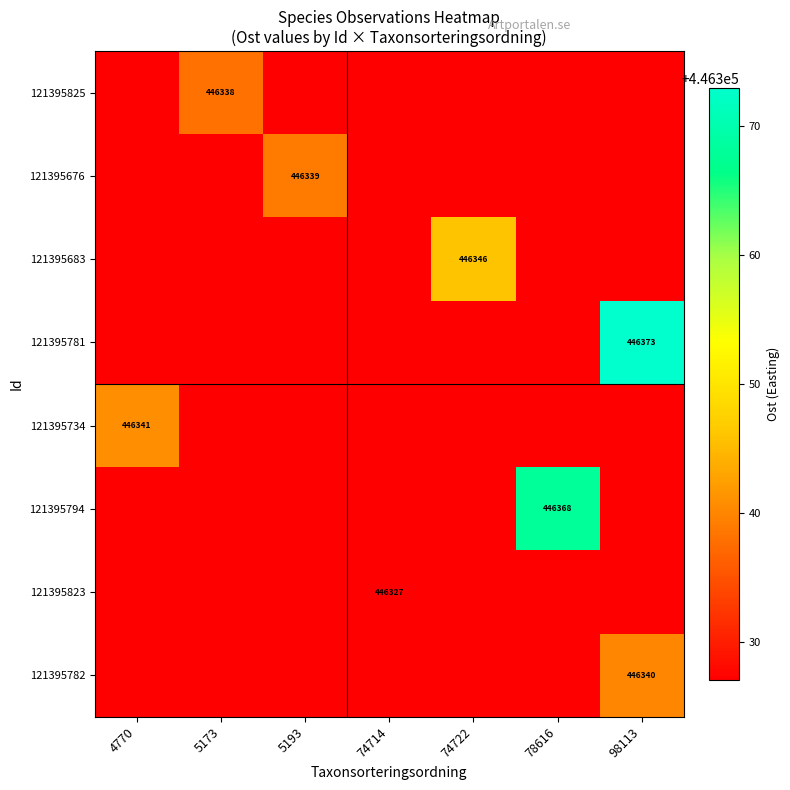

What is the total value across all series at 74722?

3570628